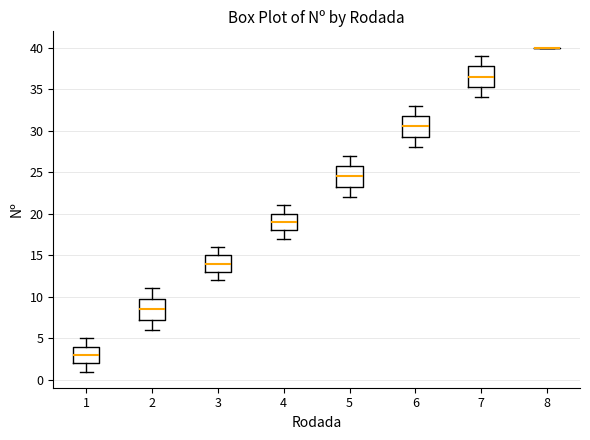

Reading left to right, transcribe this box plot: for each box, give where its median line is, the range the box spans, and where its two whiskers end, as read against the y-axis. The values are not printed on the chart, so give them approximately, as read against the axis.

1: median 3.0, box 2.0 to 4.0, whiskers 1.0 to 5.0
2: median 8.5, box 7.5 to 10.0, whiskers 6.0 to 11.0
3: median 14.0, box 13.0 to 15.0, whiskers 12.0 to 16.0
4: median 19.0, box 18.0 to 20.0, whiskers 17.0 to 21.0
5: median 24.5, box 23.5 to 26.0, whiskers 22.0 to 27.0
6: median 30.5, box 29.5 to 32.0, whiskers 28.0 to 33.0
7: median 36.5, box 35.5 to 38.0, whiskers 34.0 to 39.0
8: box collapsed to a line at 40.0, whiskers 40.0 to 40.0